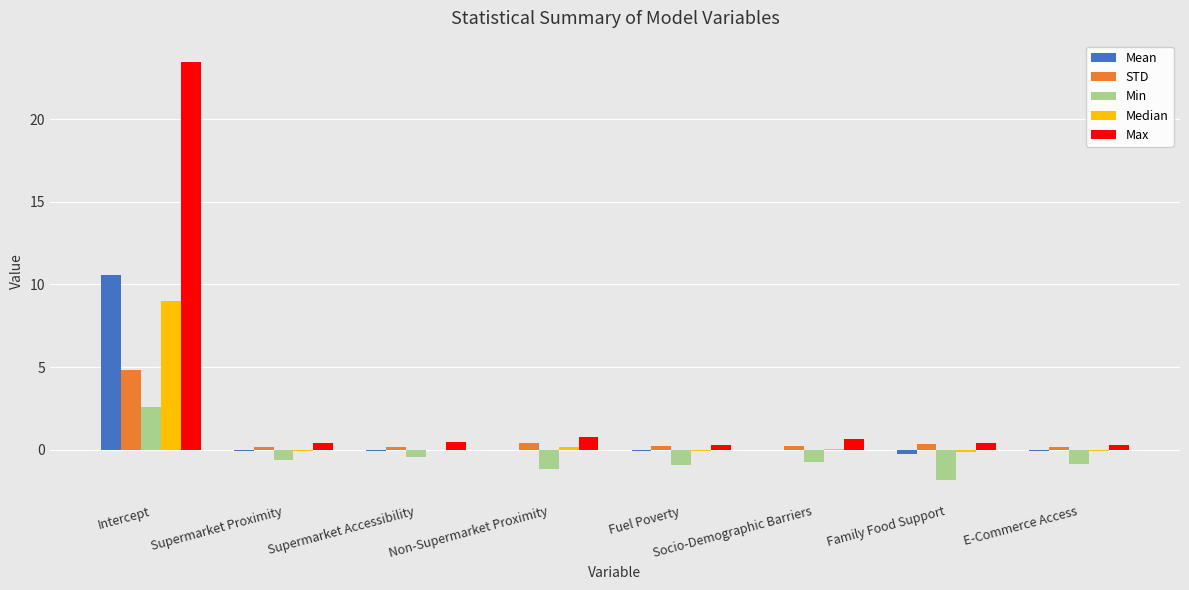

What is the total value across all series at Intercept?

50.5